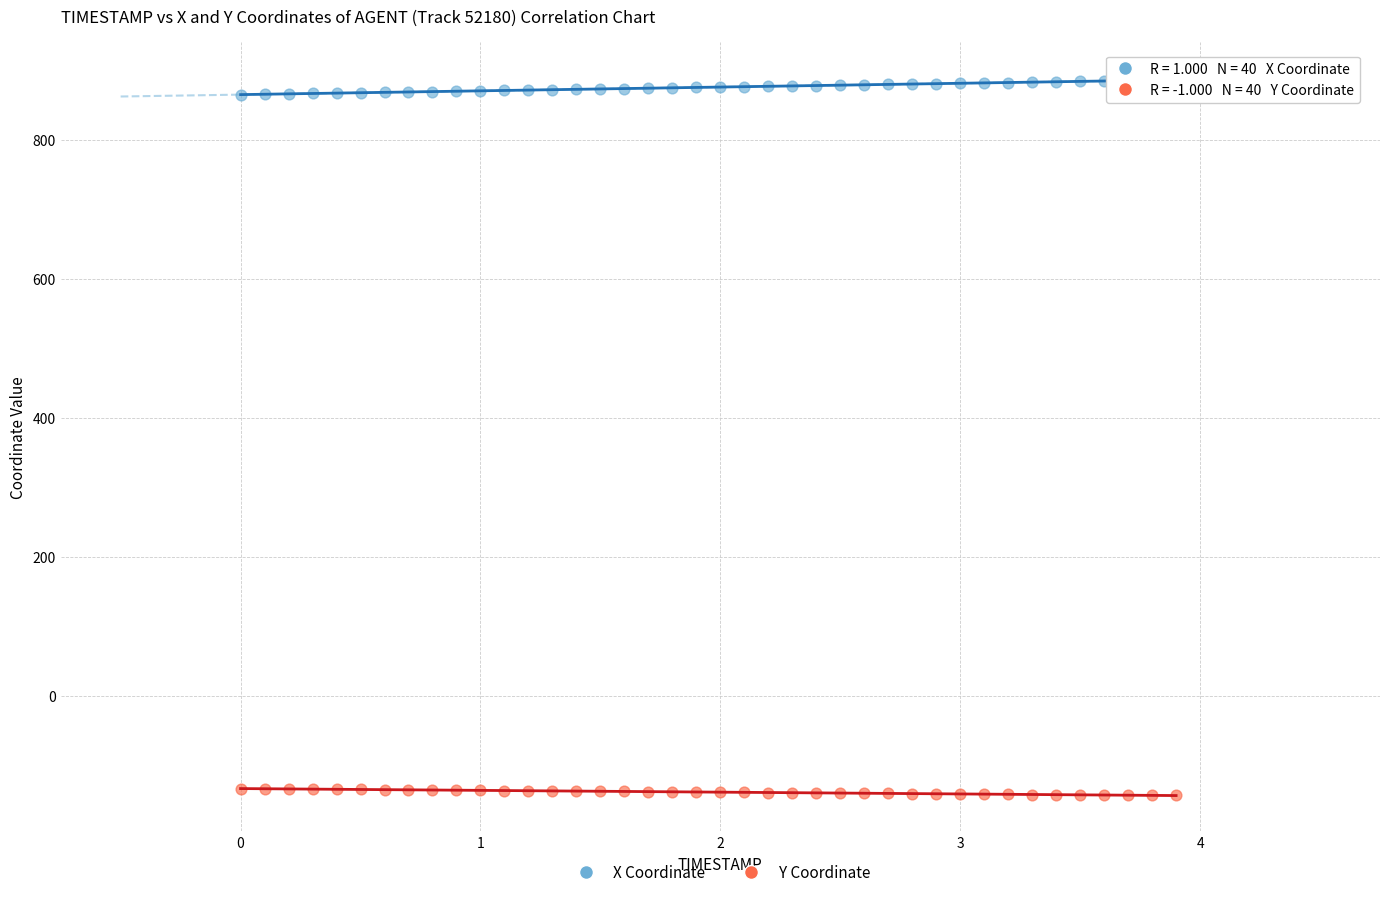

What is the X range (max minus min) for the scatter plot?

3.9